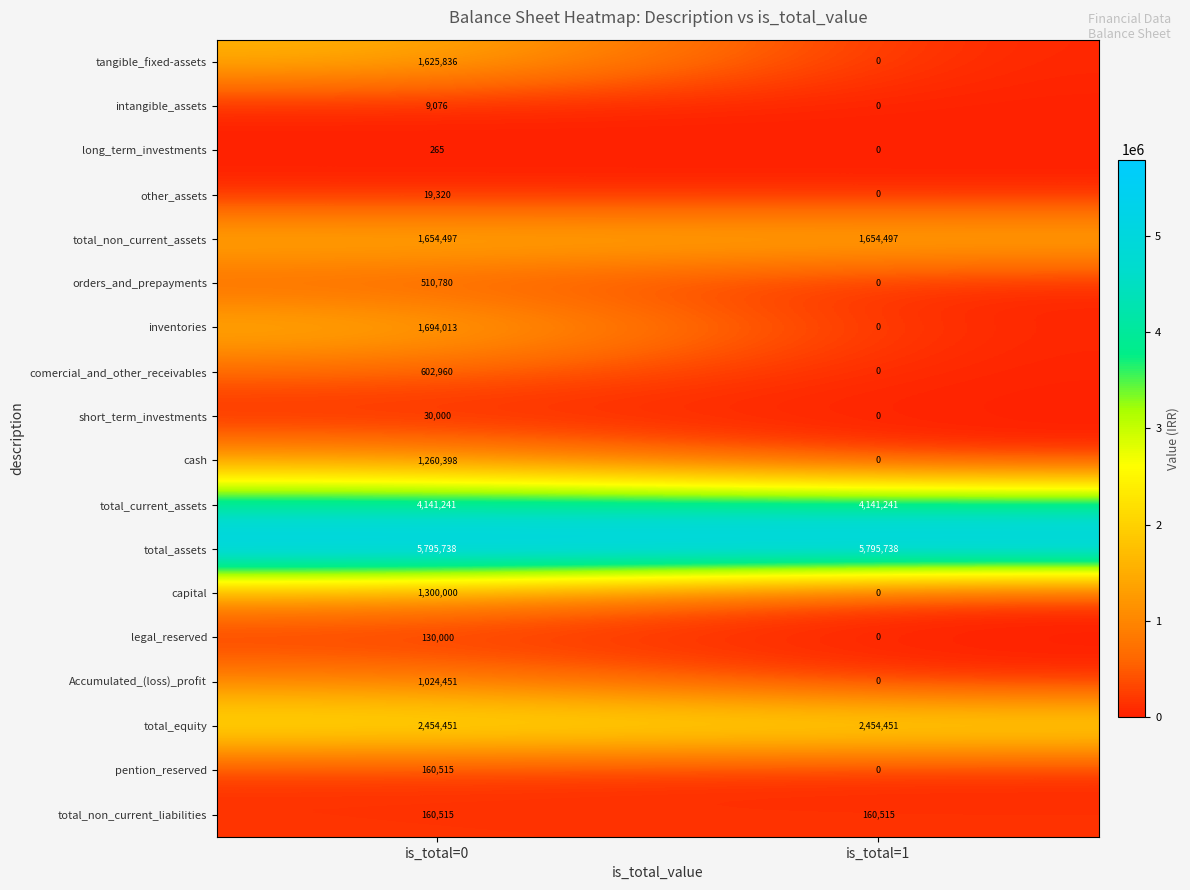

List the labels in order of legal_reserved value, smallest first.

is_total=1, is_total=0